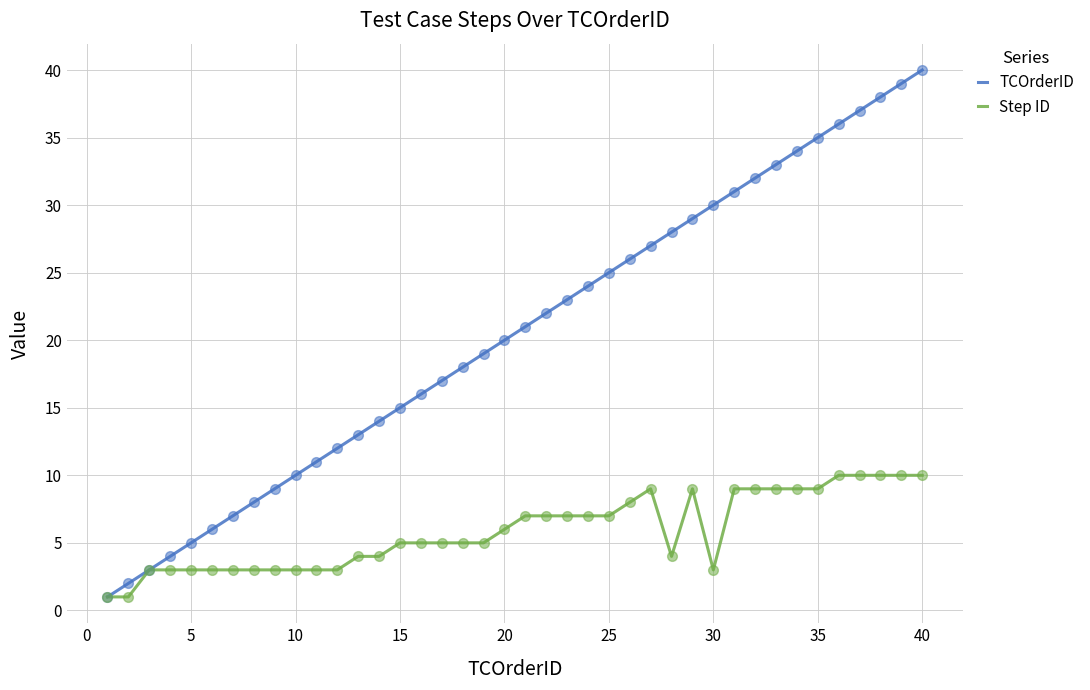

Which series has the widest spread of values?

TCOrderID